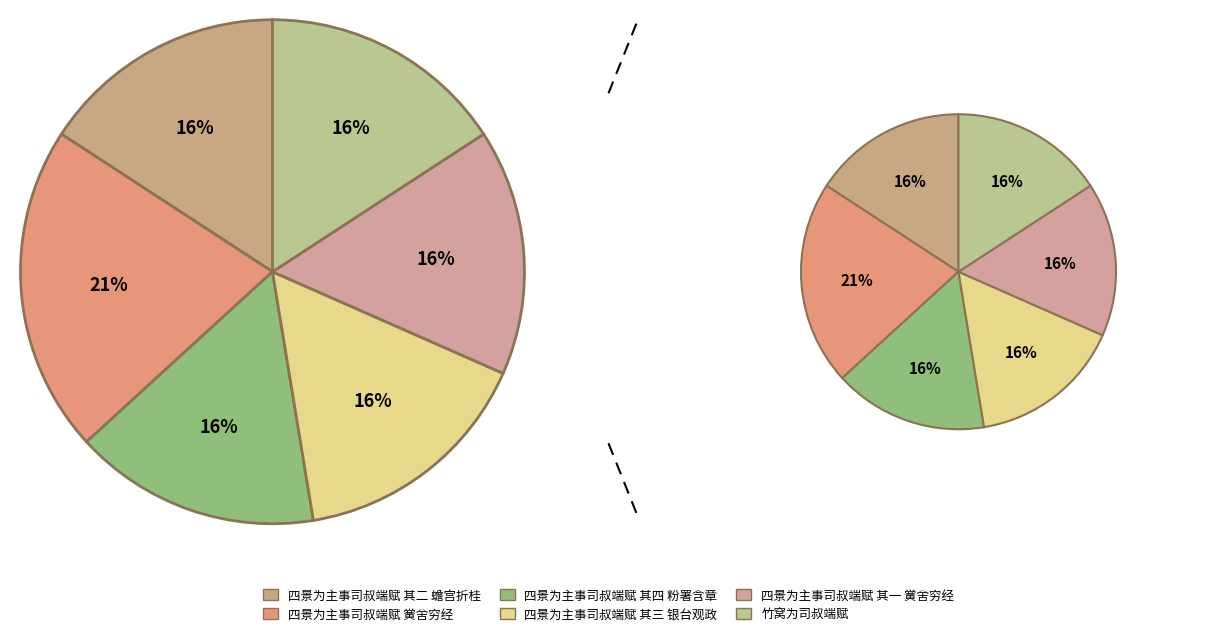

True or false: 四景为主事司叔端赋 其二 蟾宫折桂 accounts for 25% of the total.

False